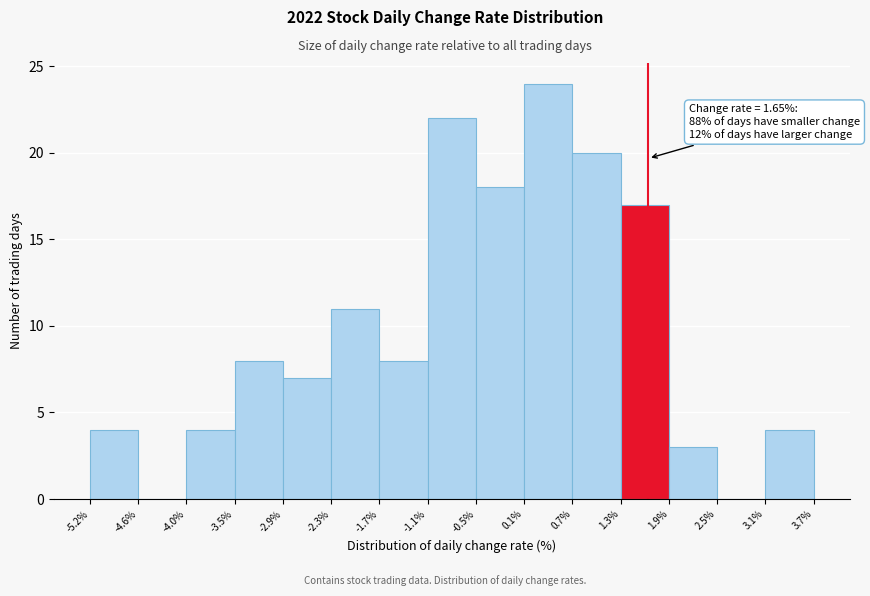

Which range on the x-axis has the tallest bar?

0.1% to 0.7%